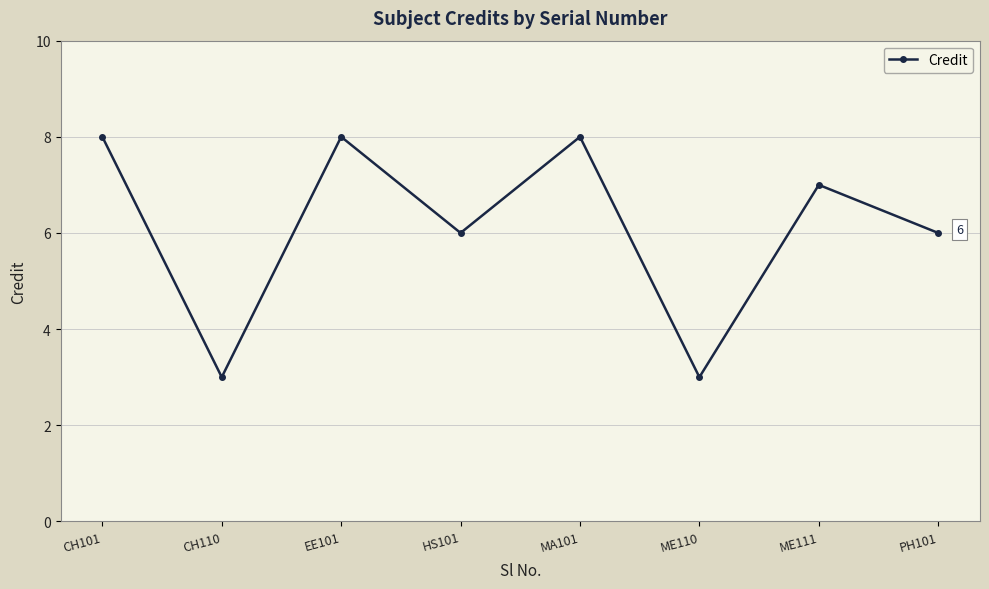

What is the greatest value displayed?

8